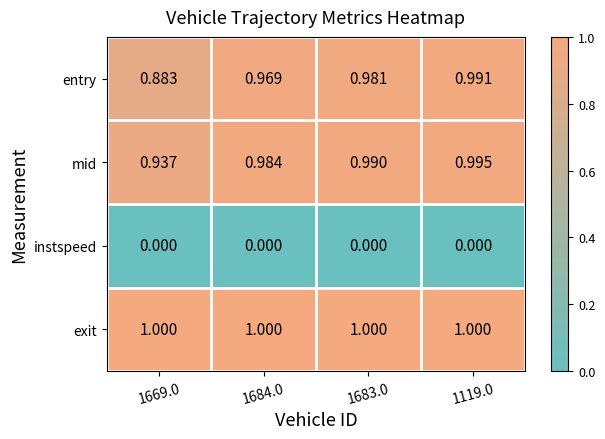

Which series has the largest range (max minus min)?

entry